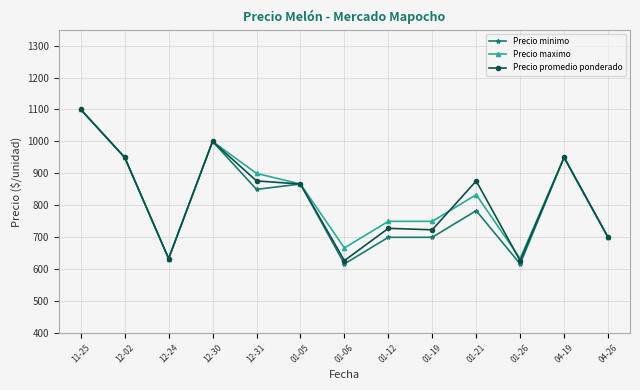

What is the difference between the second highest and second lowest values in the Precio promedio ponderado series?

373.0